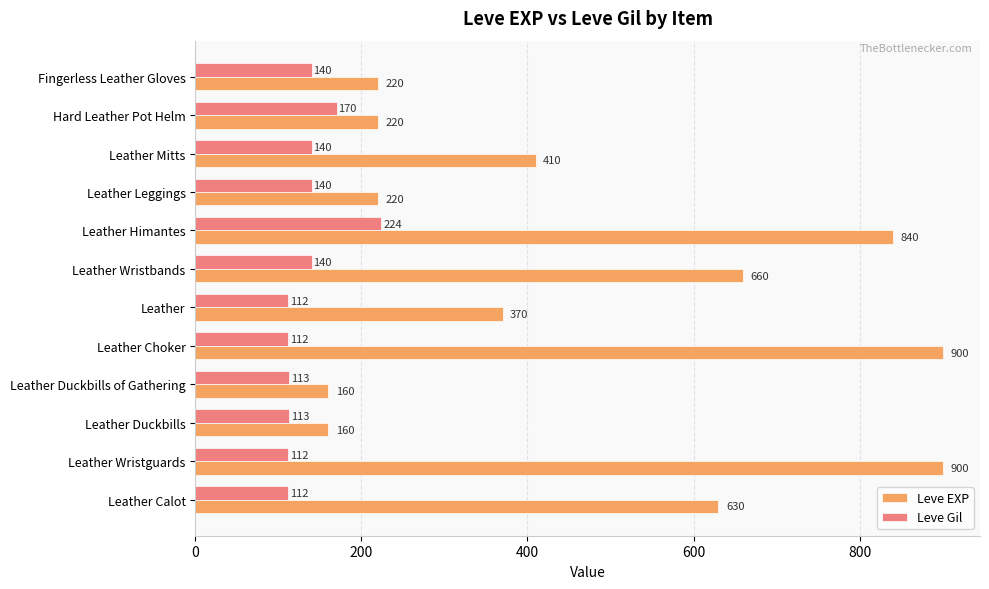

What is the sum of all Leve Gil values?

1628